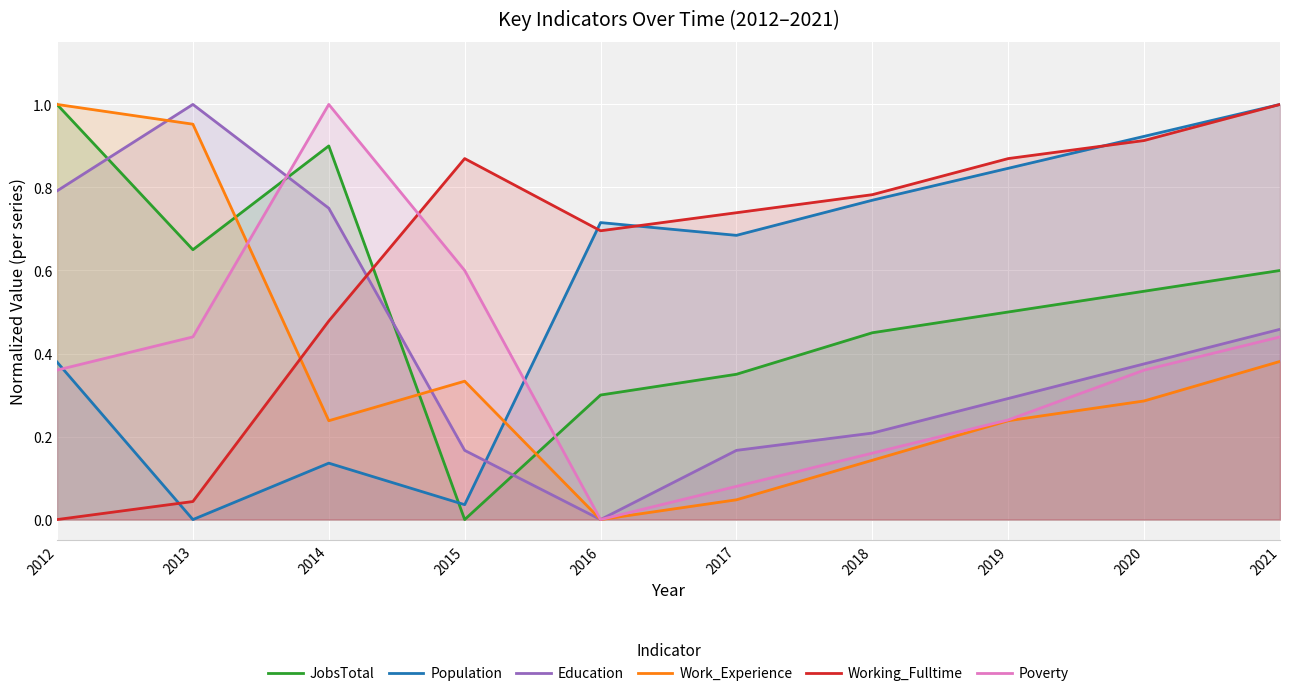

Rank the series by their maximum value, from highest to lowest.

JobsTotal, Population, Education, Work_Experience, Working_Fulltime, Poverty